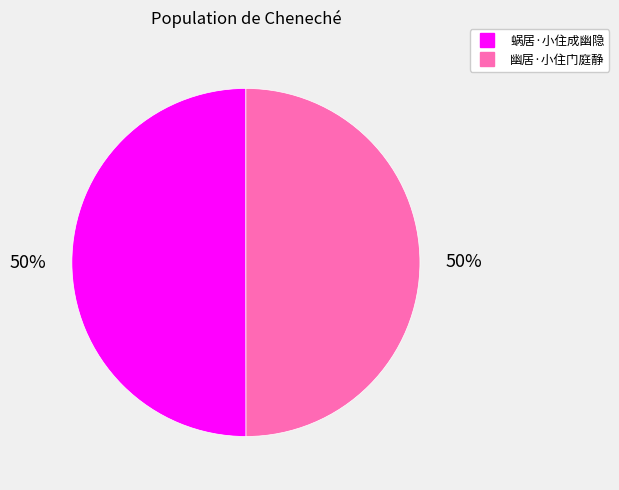

To the nearest percent, what portion does 幽居·小住门庭静 represent?

50%